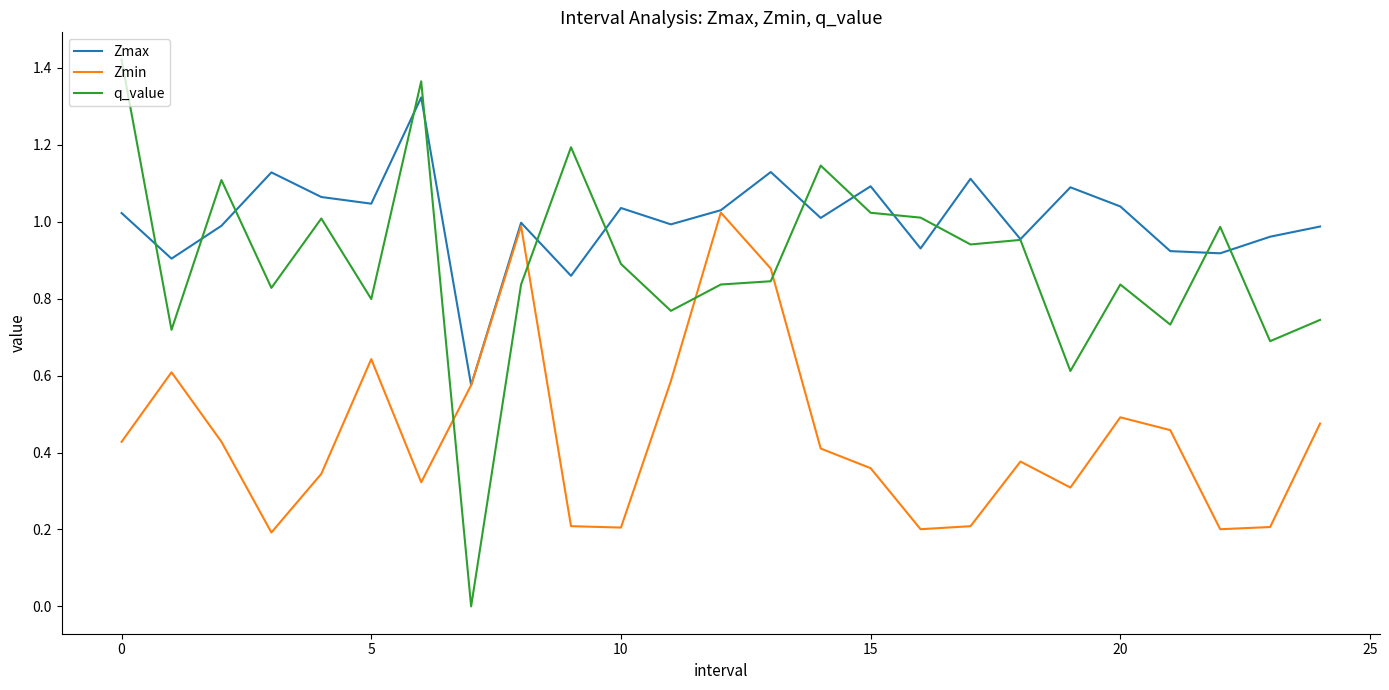

List the series in order of their overall mean, lowest first.

Zmin, q_value, Zmax